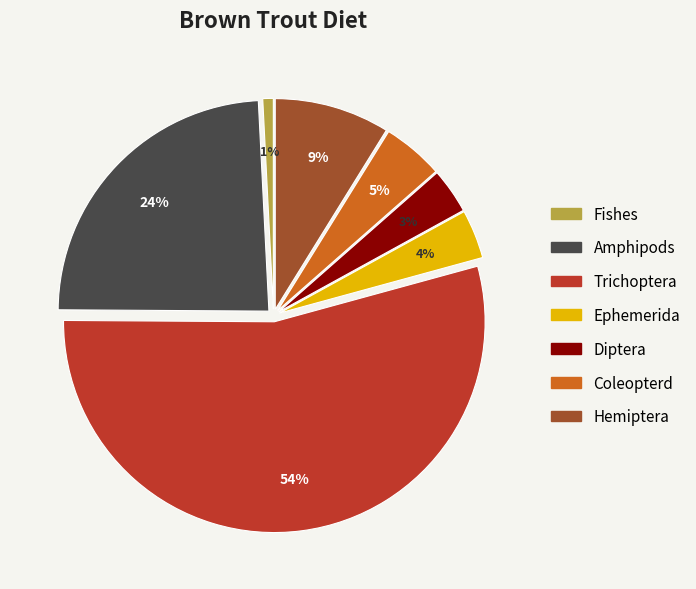

Combined, do Fishes and Diptera account for over 50%?

No